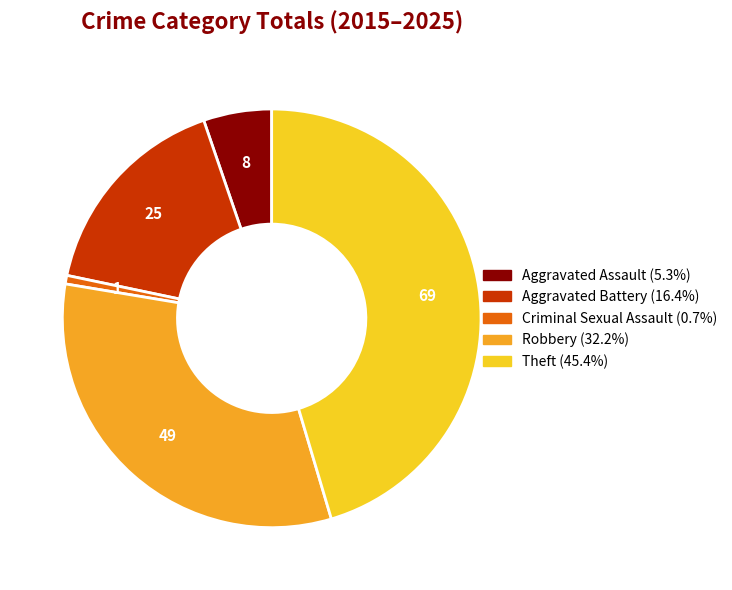

Count the number of slices in the pie.

5